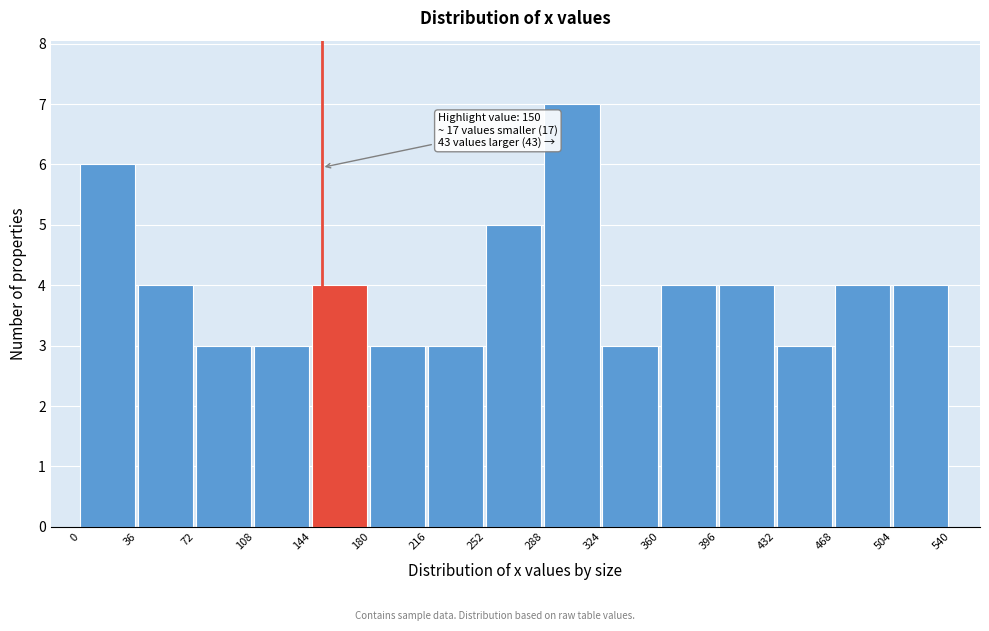

Which range on the x-axis has the tallest bar?

288 to 324